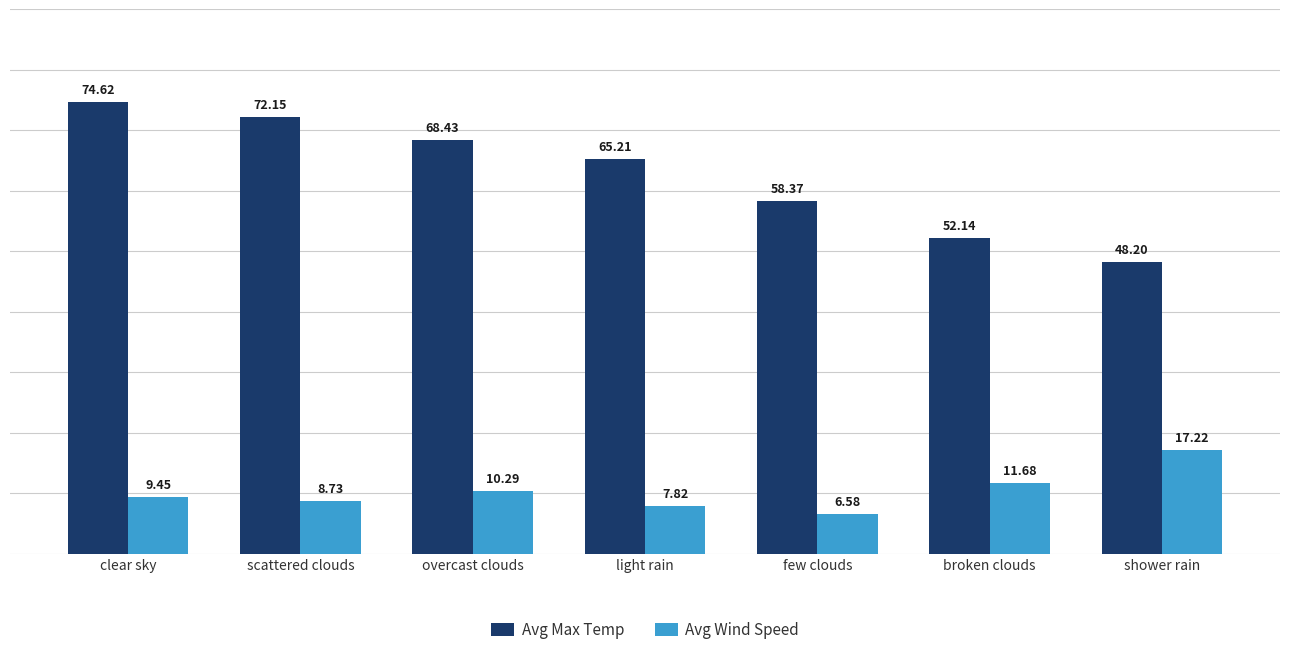

The Avg Max Temp series shows 26.6 at shower rain. True or false?

False